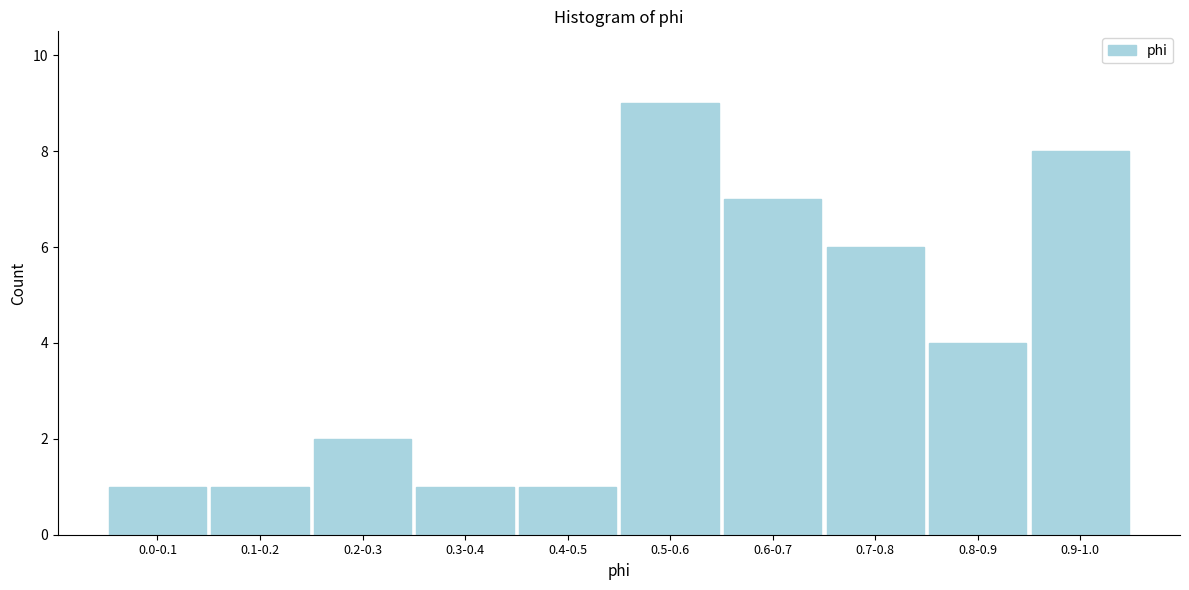

Reading left to right, list all the values displayed in this chart.

1	1	2	1	1	9	7	6	4	8